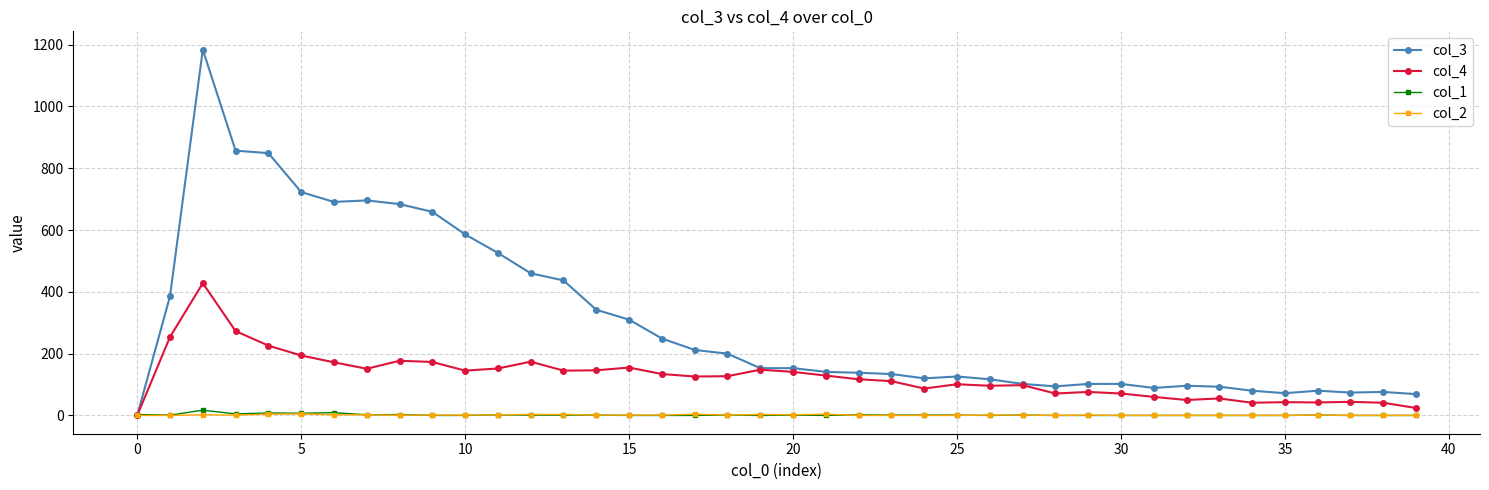

In col_4, how many points are higher than both neighbors (excluding endpoints)?

11